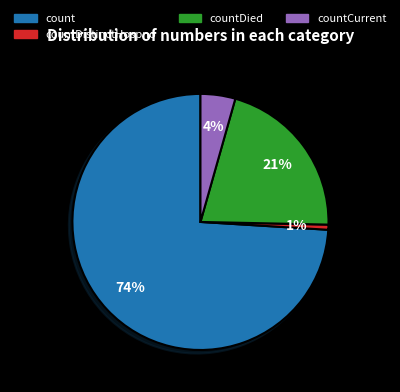

True or false: countDistinctHospno accounts for 7% of the total.

False